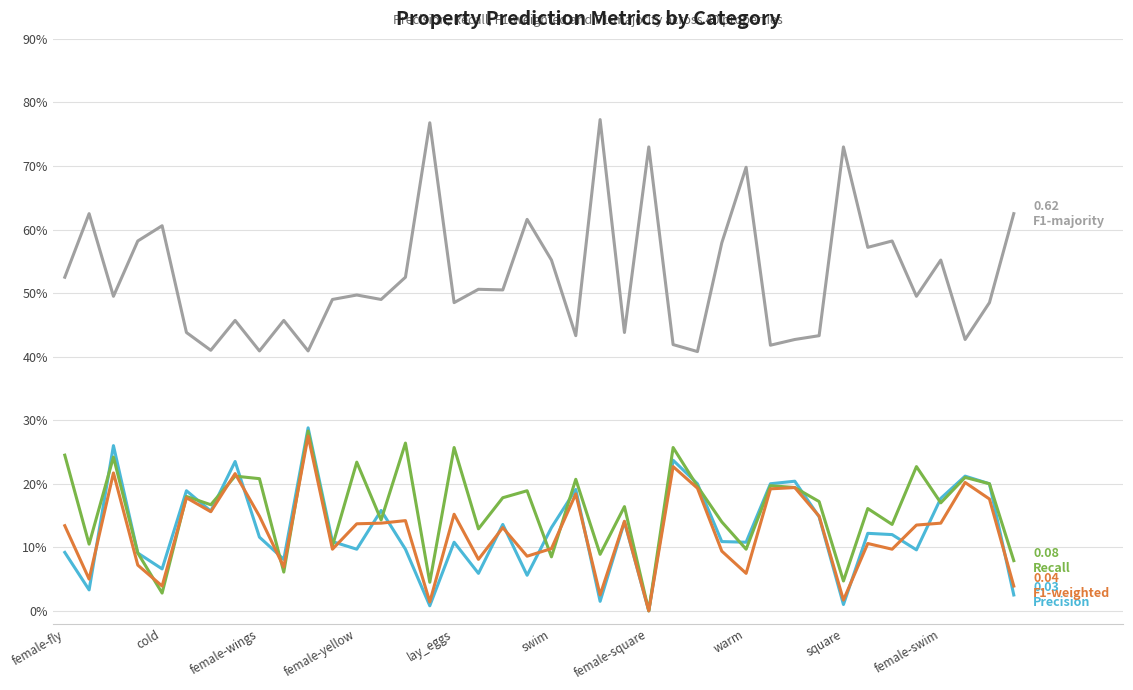

Is this an area chart (filled region under the line)?

No